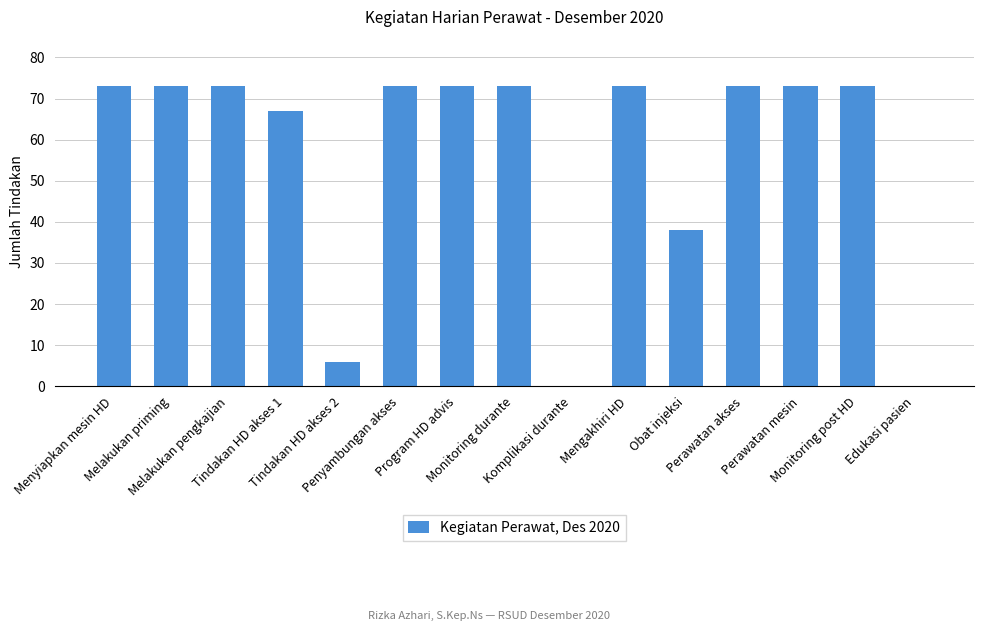

At which label is the value closest to 36?

Obat injeksi